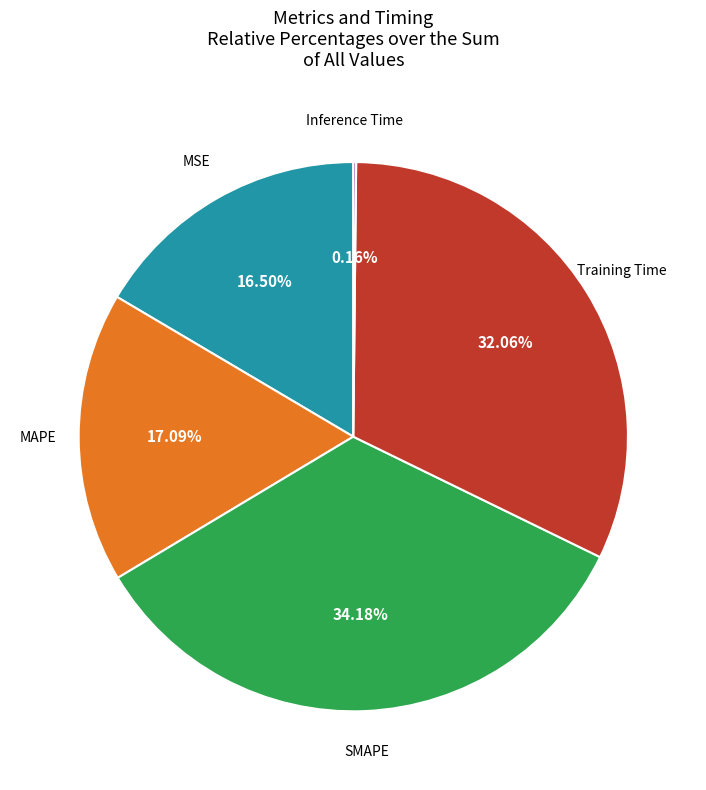

Is SMAPE the majority of the pie?

No